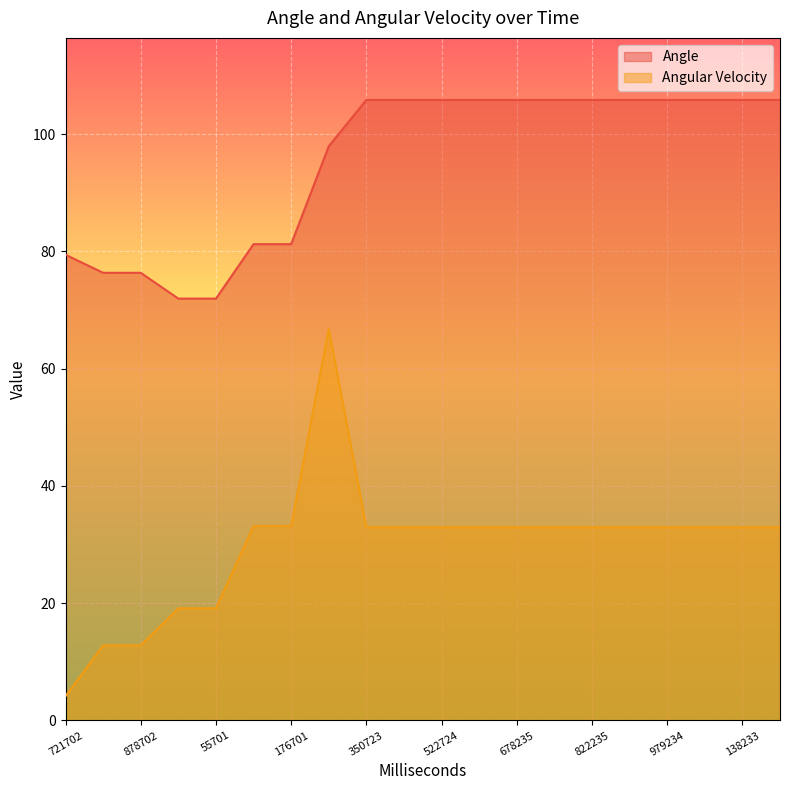

True or false: Angular Velocity and Angle intersect in this chart.

False